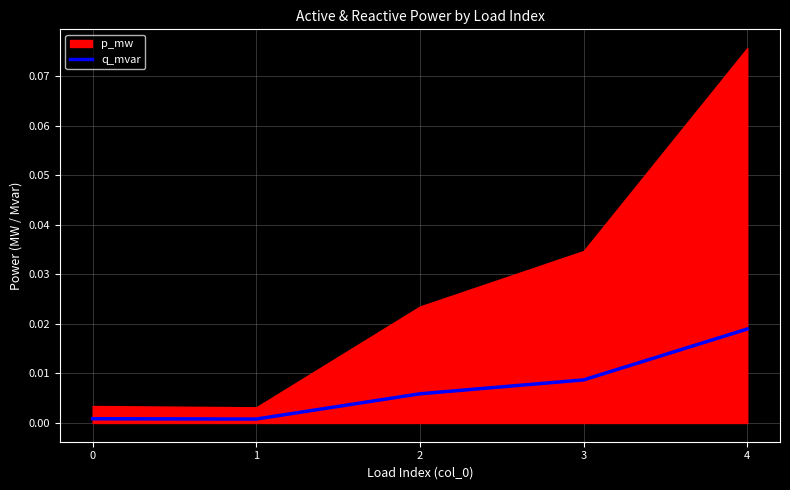

Rank the categories by value from highest to lowest.

4, 3, 2, 0, 1